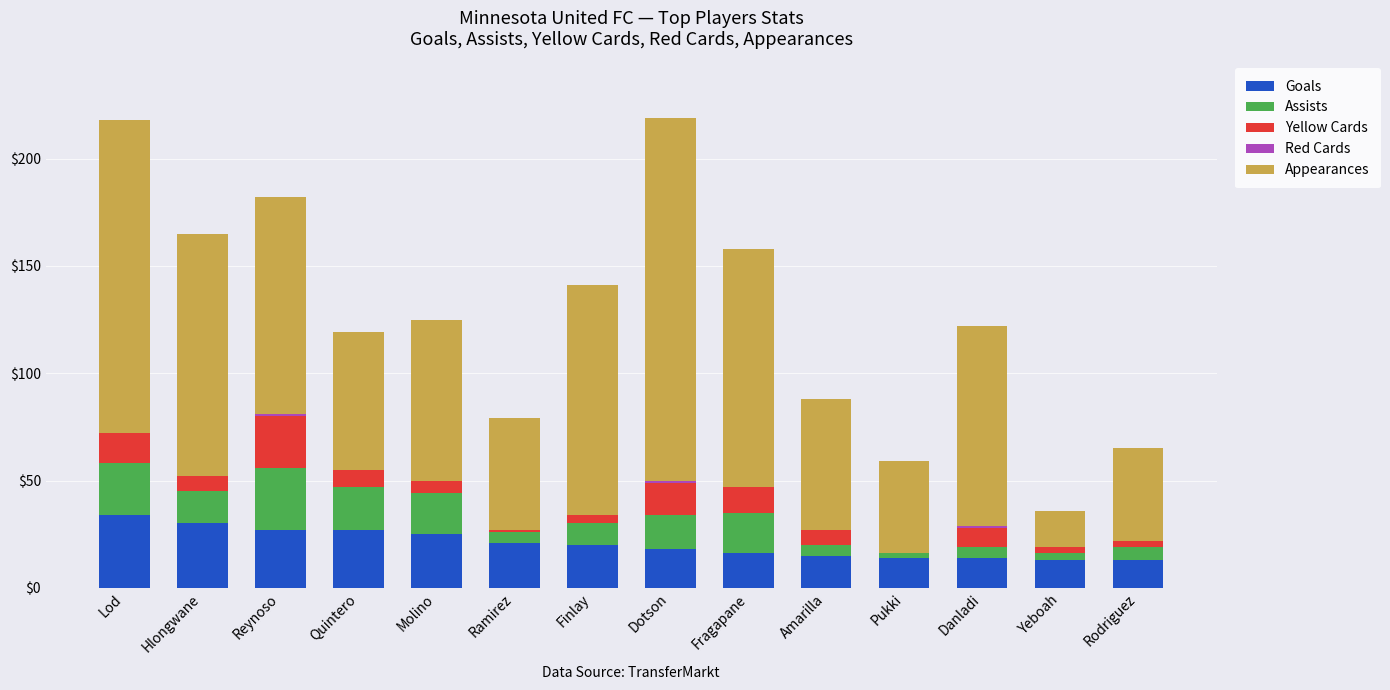

What is the maximum value for Goals?

34